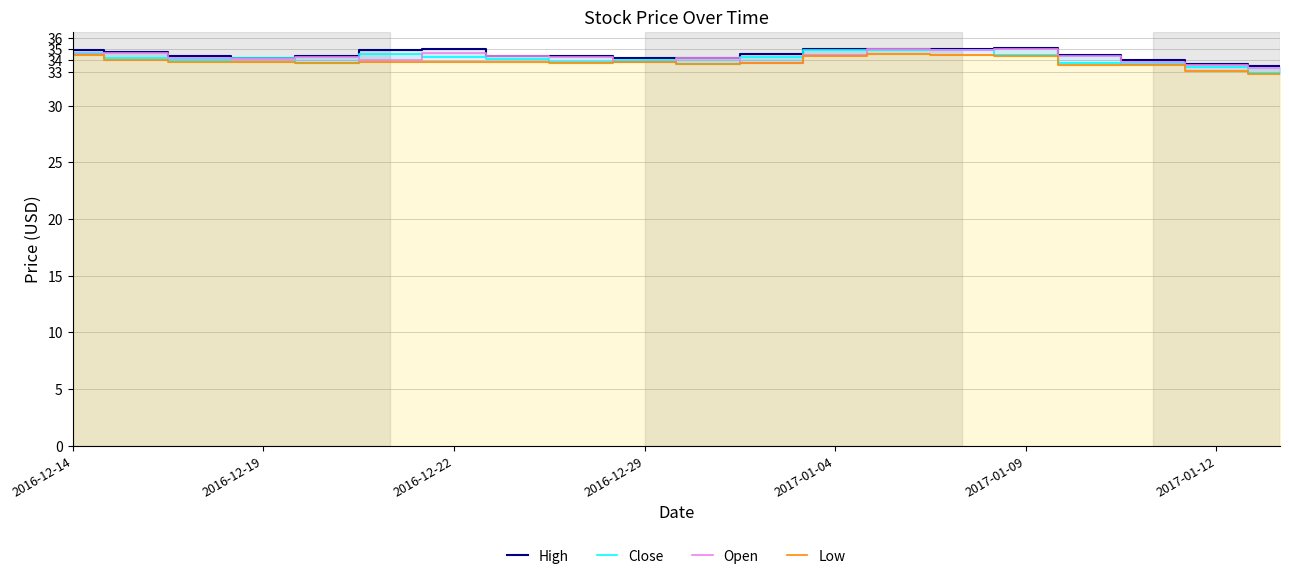

True or false: Open and High intersect in this chart.

False